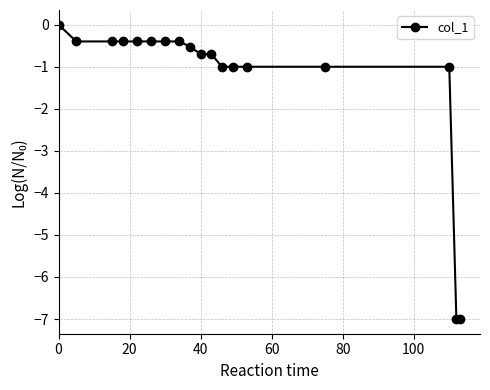

What is the value of the 6th point from the left?

-0.4